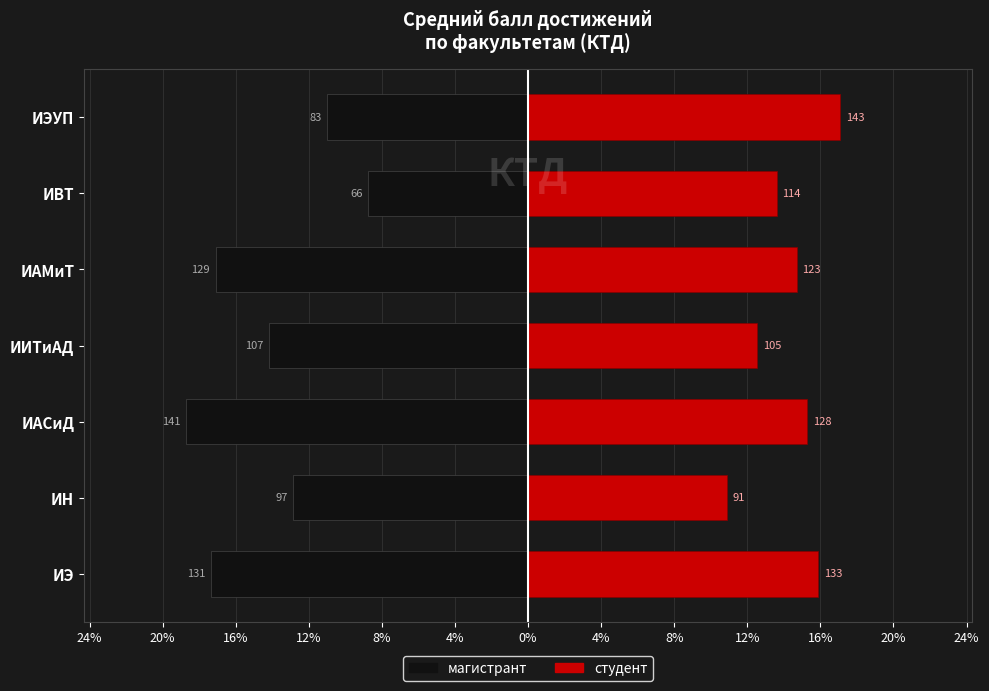

What value does the студент series have at ИЭУП?

17.1